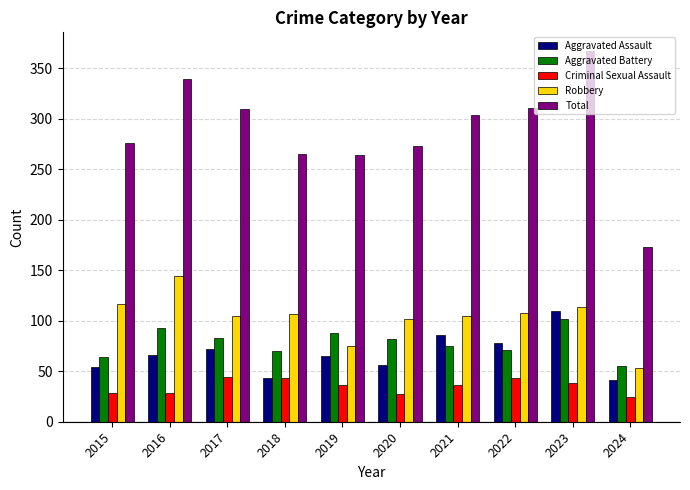

At which category does the chart reach its peak across all series?

2023